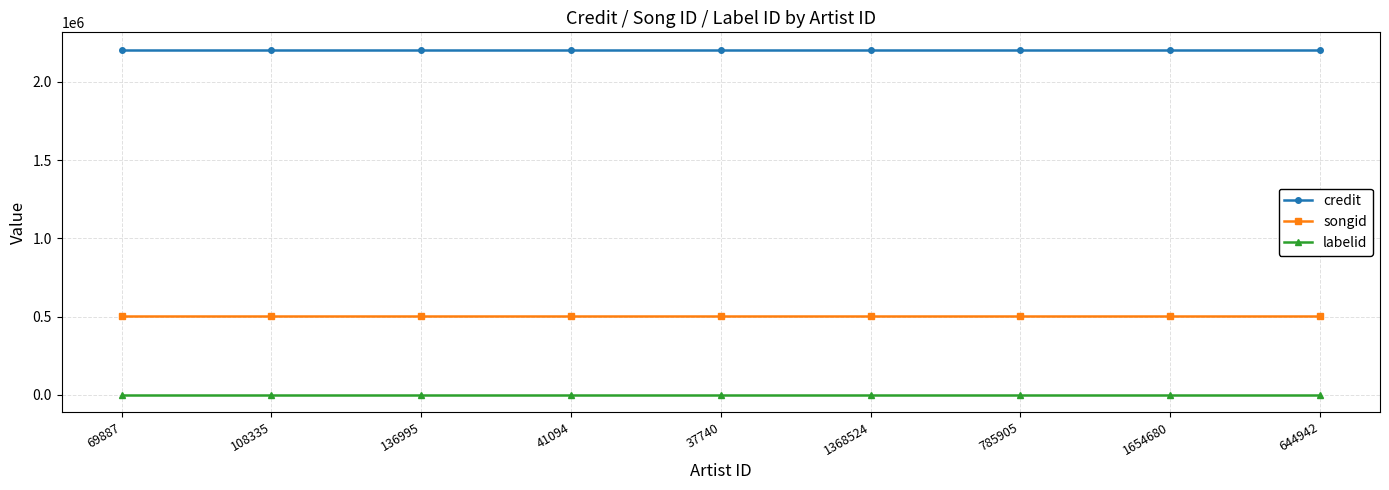

What is the smallest value displayed?

1546